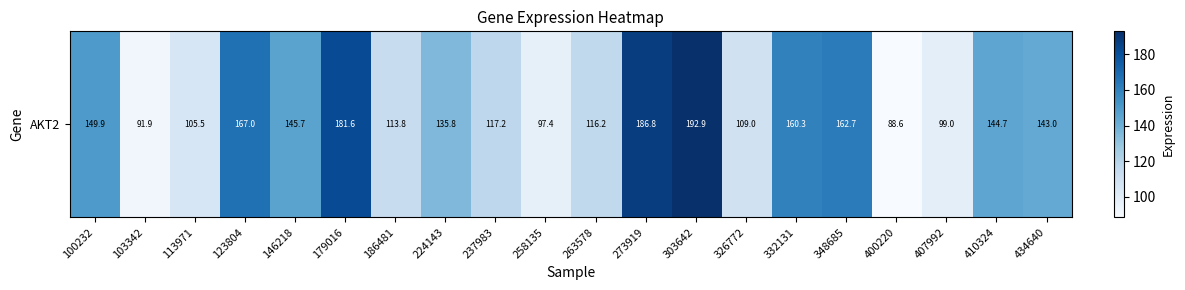

Between 332131 and 100232, which is larger?

332131